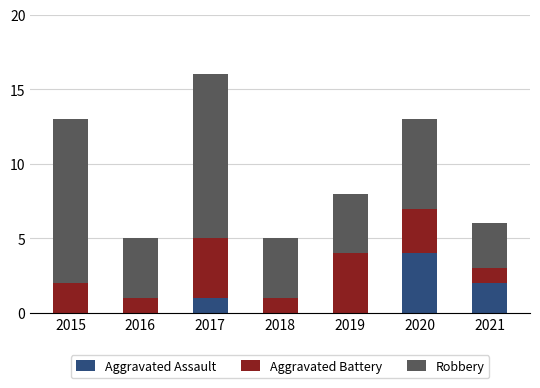

Is it true that Aggravated Assault equals 0 at 2015?

True